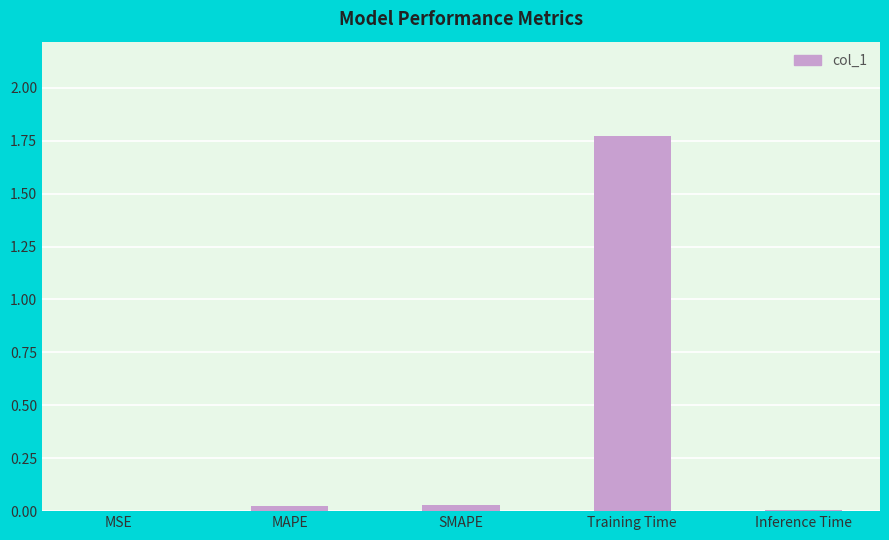

Is it true that the value at MSE is 0.0?

True